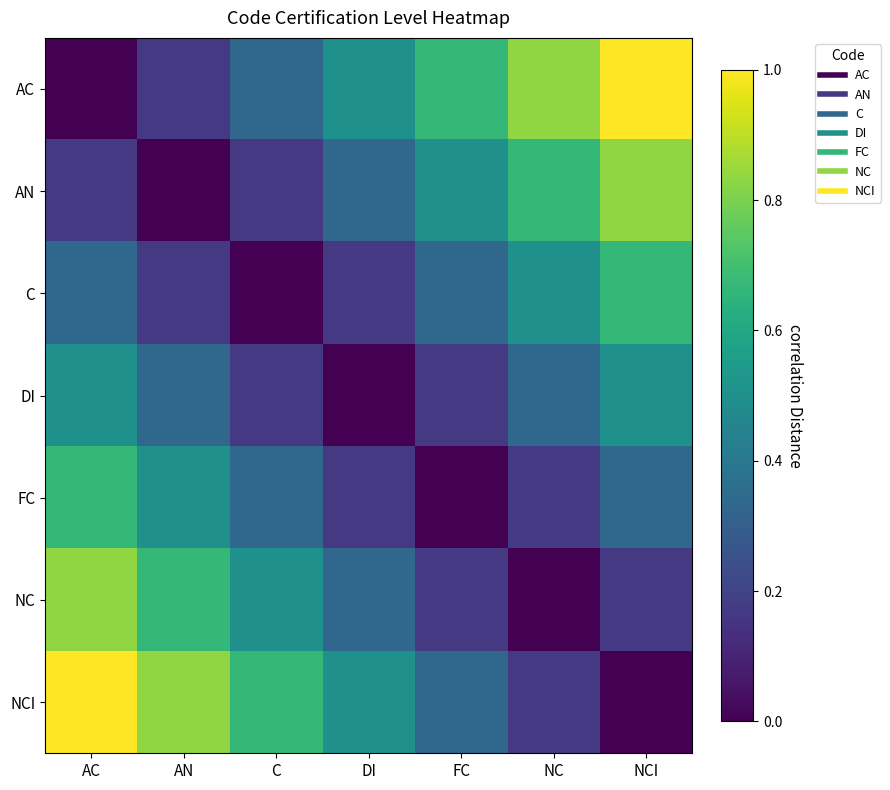

Reading left to right, extract all data points from this chart.

AC: AC=0.0	AN=0.2	C=0.3	DI=0.5	FC=0.7	NC=0.8	NCI=1.0
AN: AC=0.2	AN=0.0	C=0.2	DI=0.3	FC=0.5	NC=0.7	NCI=0.8
C: AC=0.3	AN=0.2	C=0.0	DI=0.2	FC=0.3	NC=0.5	NCI=0.7
DI: AC=0.5	AN=0.3	C=0.2	DI=0.0	FC=0.2	NC=0.3	NCI=0.5
FC: AC=0.7	AN=0.5	C=0.3	DI=0.2	FC=0.0	NC=0.2	NCI=0.3
NC: AC=0.8	AN=0.7	C=0.5	DI=0.3	FC=0.2	NC=0.0	NCI=0.2
NCI: AC=1.0	AN=0.8	C=0.7	DI=0.5	FC=0.3	NC=0.2	NCI=0.0